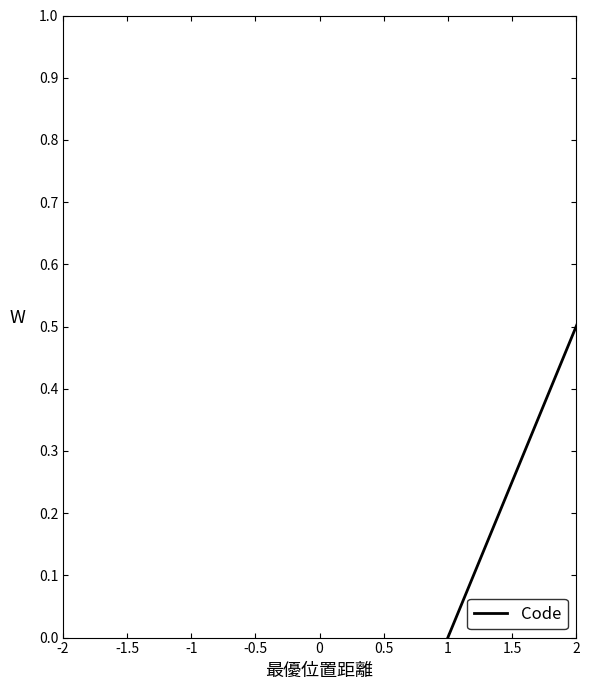

How many lines are shown in the chart?

1